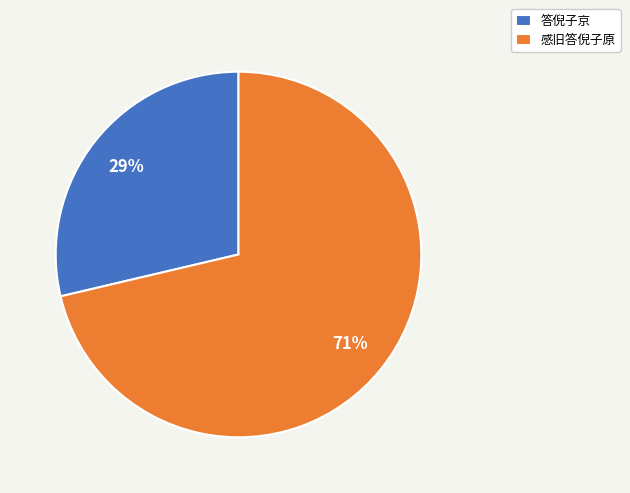

To the nearest percent, what is the combined percentage of 答倪子京 and 感旧答倪子原?

100%